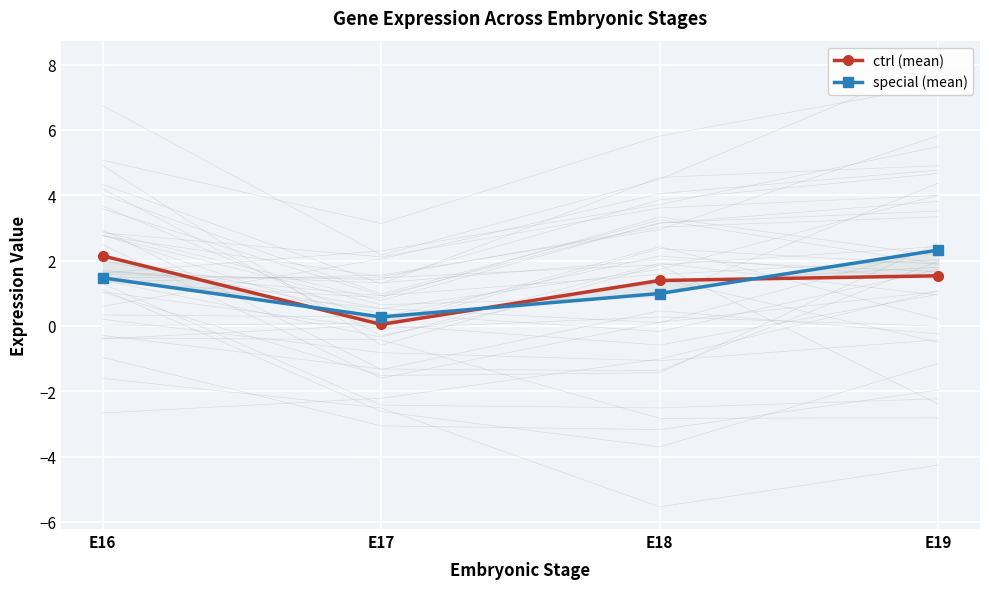

Rank the categories by ctrl (mean) value from highest to lowest.

E16, E19, E18, E17